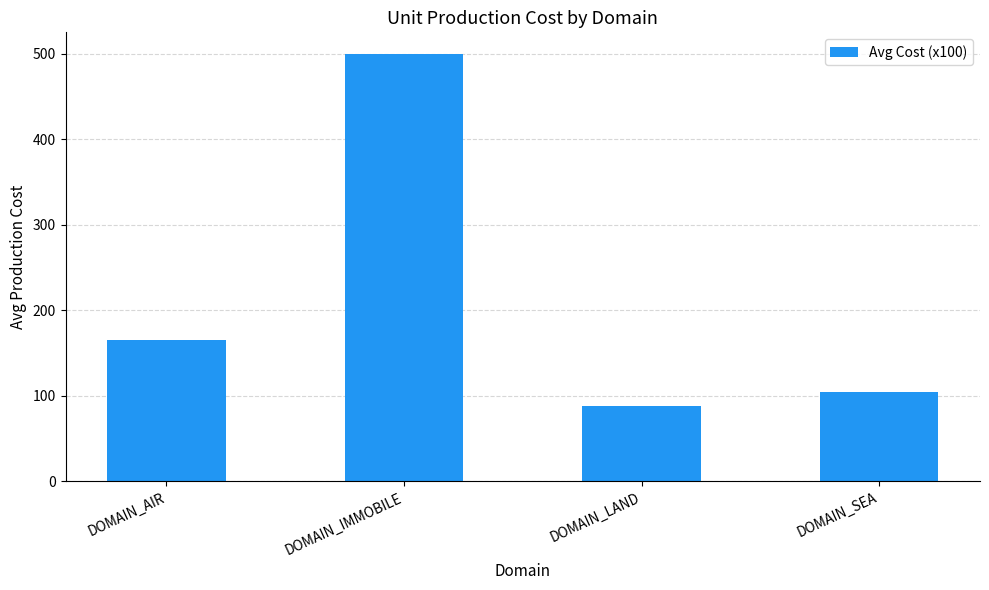

What is the change in value from DOMAIN_IMMOBILE to DOMAIN_SEA?

-395.0